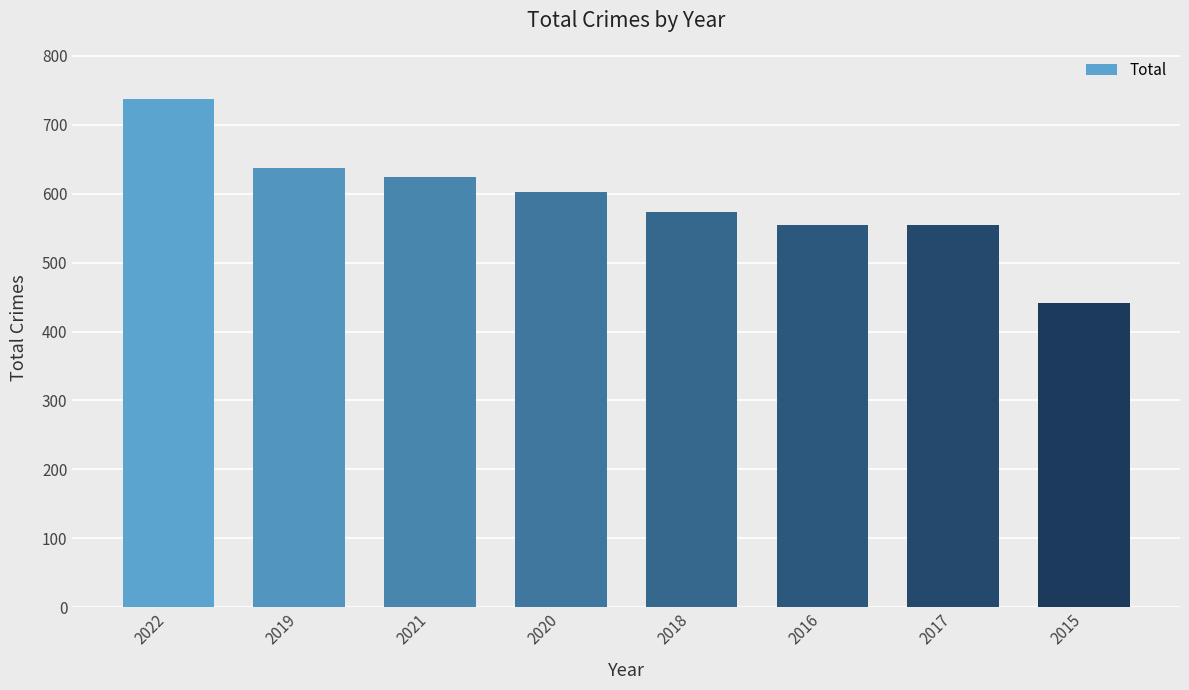

True or false: the data shows 1202 at 2022.

False